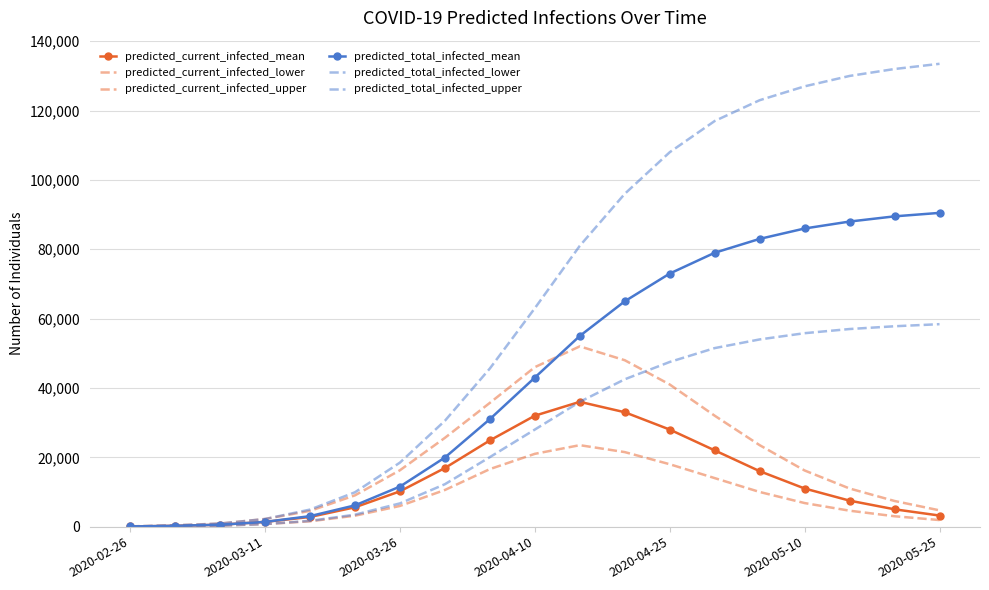

Which series has the largest total across all categories?

predicted_total_infected_upper